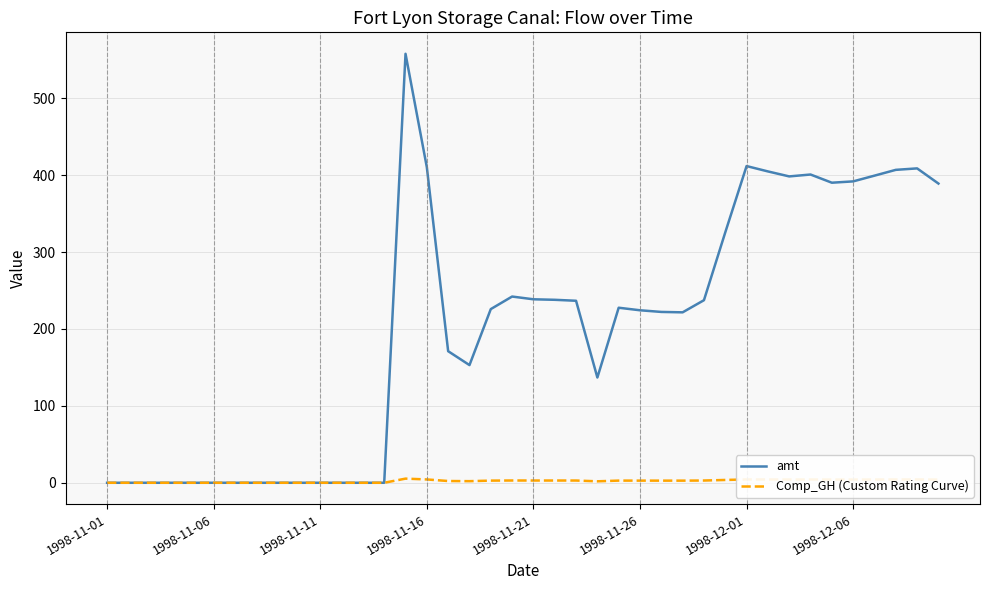

What is the highest value of the amt series?

557.8